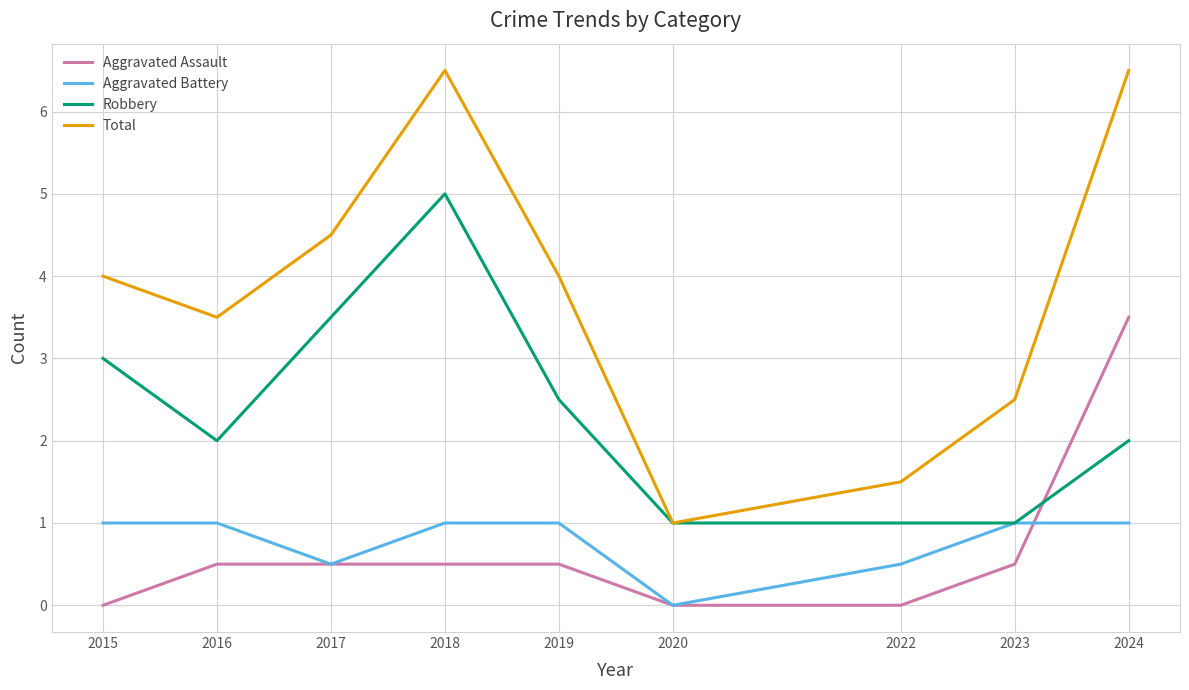

Which series ends up on top after the final intersection of Aggravated Battery and Aggravated Assault?

Aggravated Assault